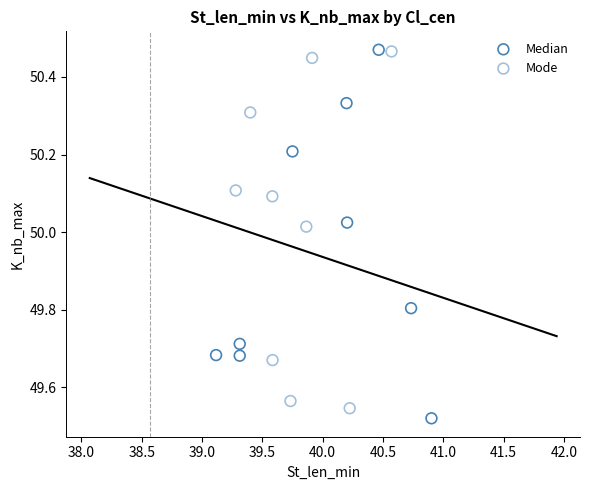

What are all the series names shown in the legend?

Median, Mode